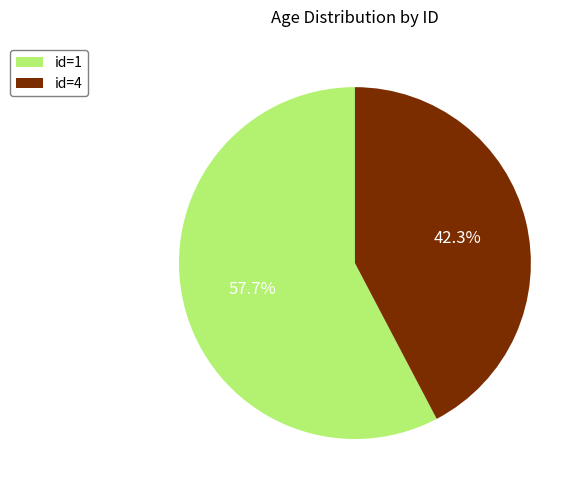

Is the sum of id=1 and id=4 greater than half?

Yes